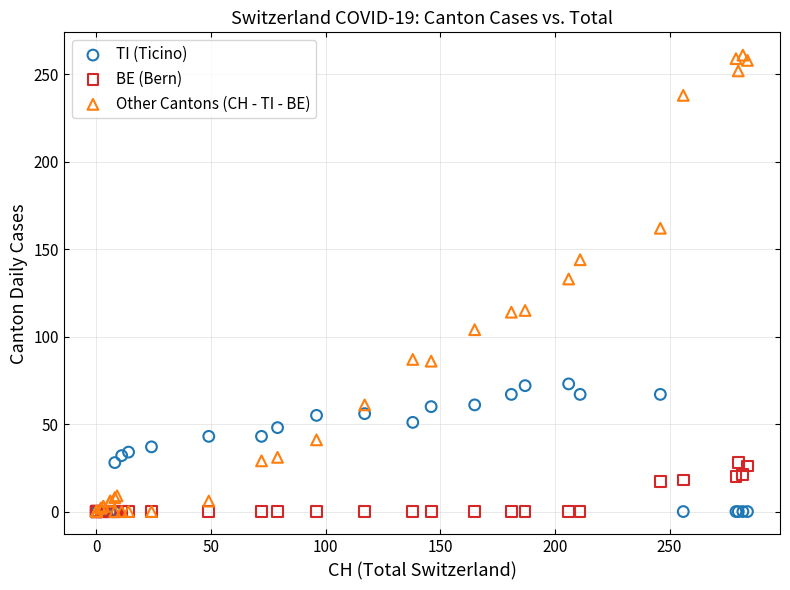

Across all series, what Y value is closest to 130?

133